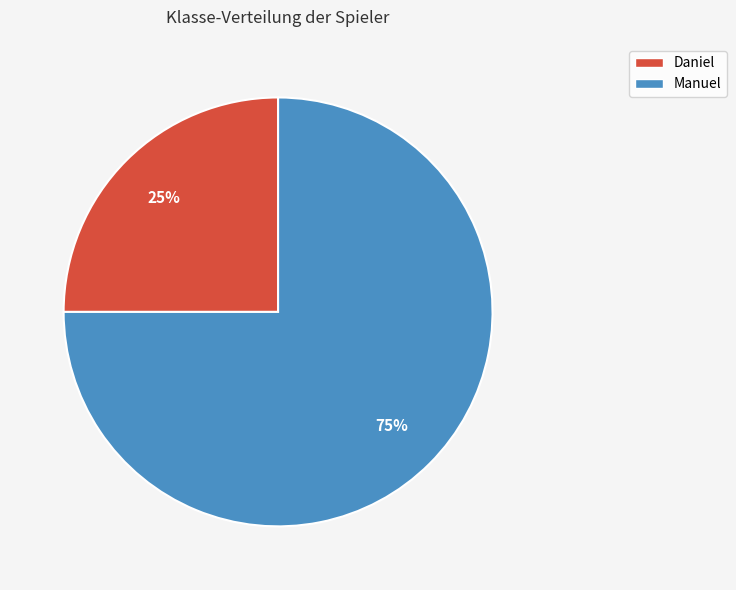

Which slice represents more than half of the pie?

Manuel